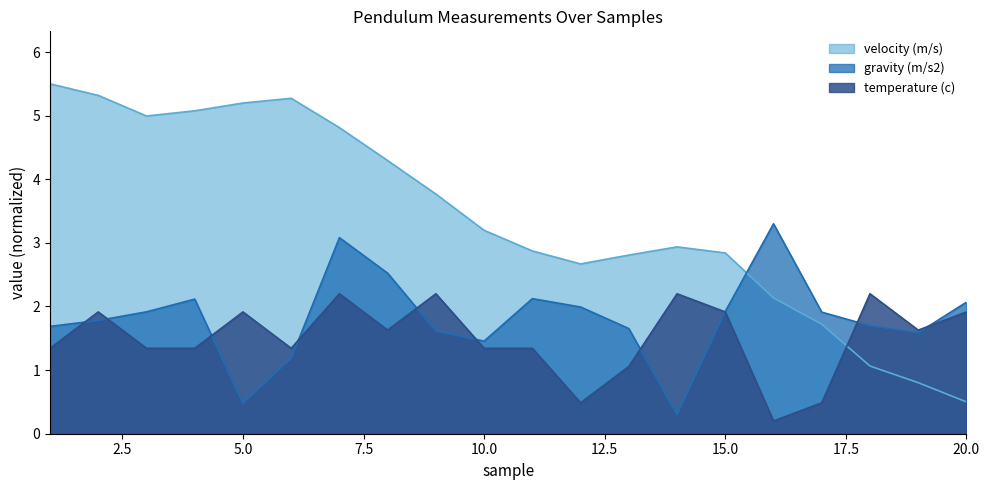

What is the minimum value shown in the chart?

0.2